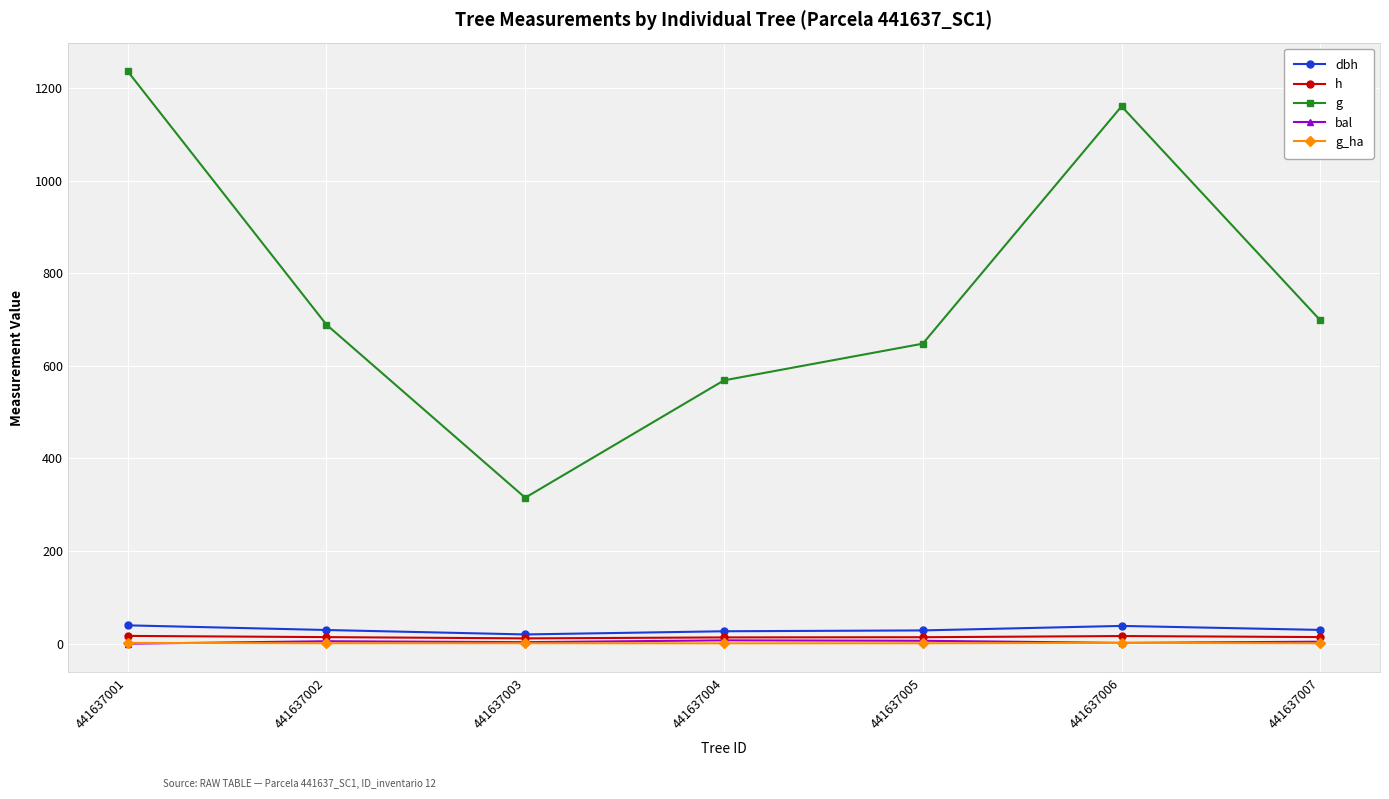

What is the highest value of the g_ha series?

1.8